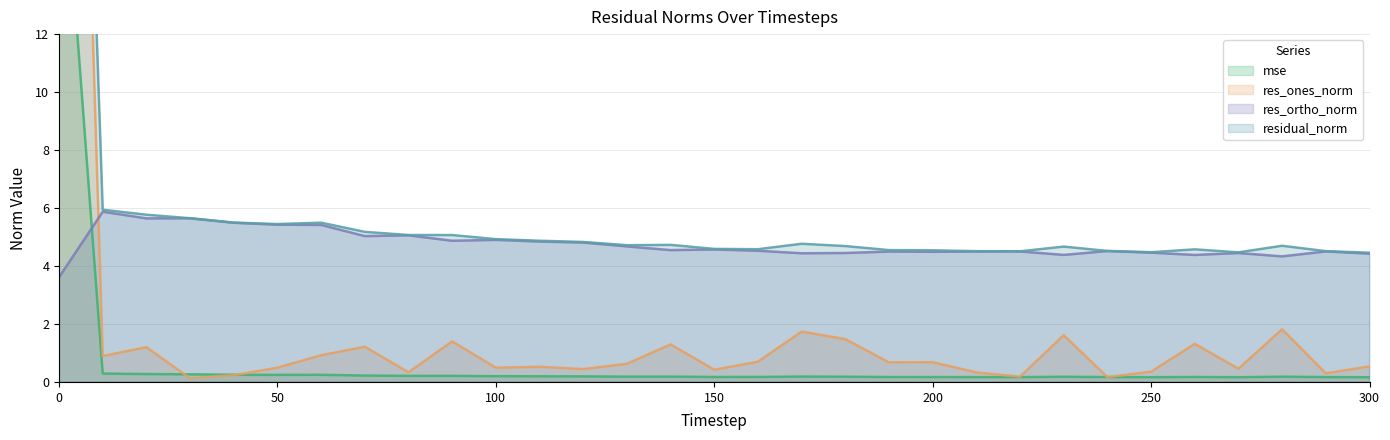

Rank the series at 160 from highest to lowest value.

residual_norm, res_ortho_norm, res_ones_norm, mse